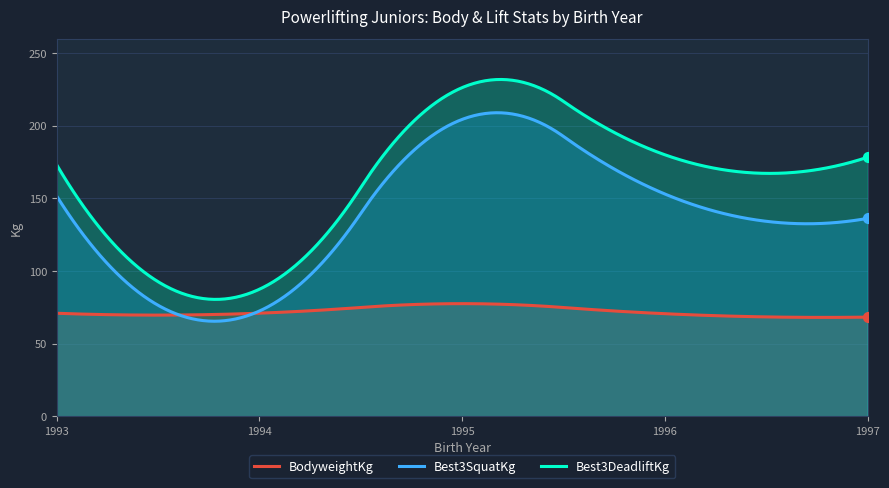

Is the value of BodyweightKg at 1996 greater than the value of Best3SquatKg at 1997?

No